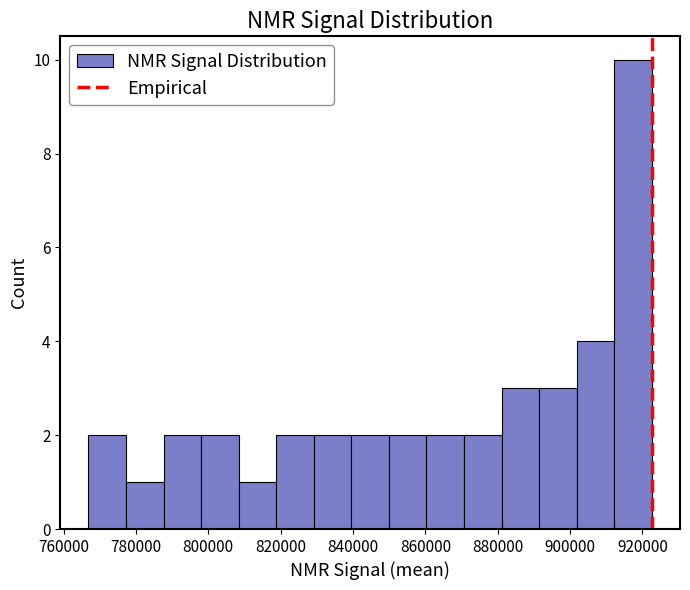

Reading left to right, transcribe this chart: for each bar, give the range it covers on the x-axis and its height. Neither the bar edges nor the heights are printed on the chart, so give them approximately, as read against the axes.

766000 to 778000: 2
778000 to 788000: 1
788000 to 798000: 2
798000 to 808000: 2
808000 to 818000: 1
818000 to 830000: 2
830000 to 840000: 2
840000 to 850000: 2
850000 to 860000: 2
860000 to 870000: 2
870000 to 882000: 2
882000 to 892000: 3
892000 to 902000: 3
902000 to 912000: 4
912000 to 922000: 10